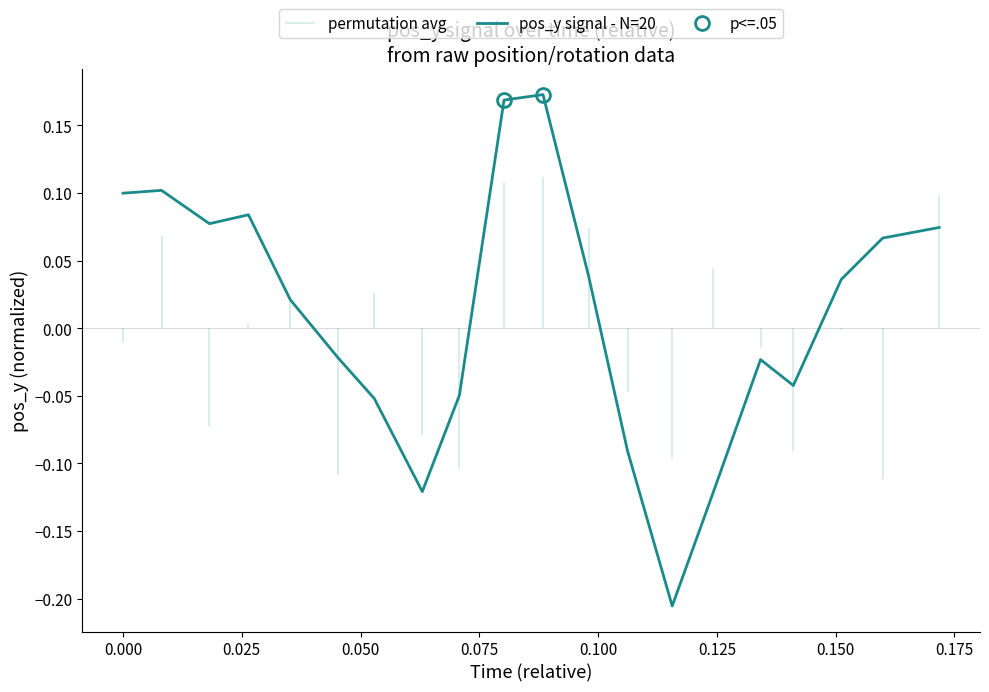

How many data points are less than 0?

9